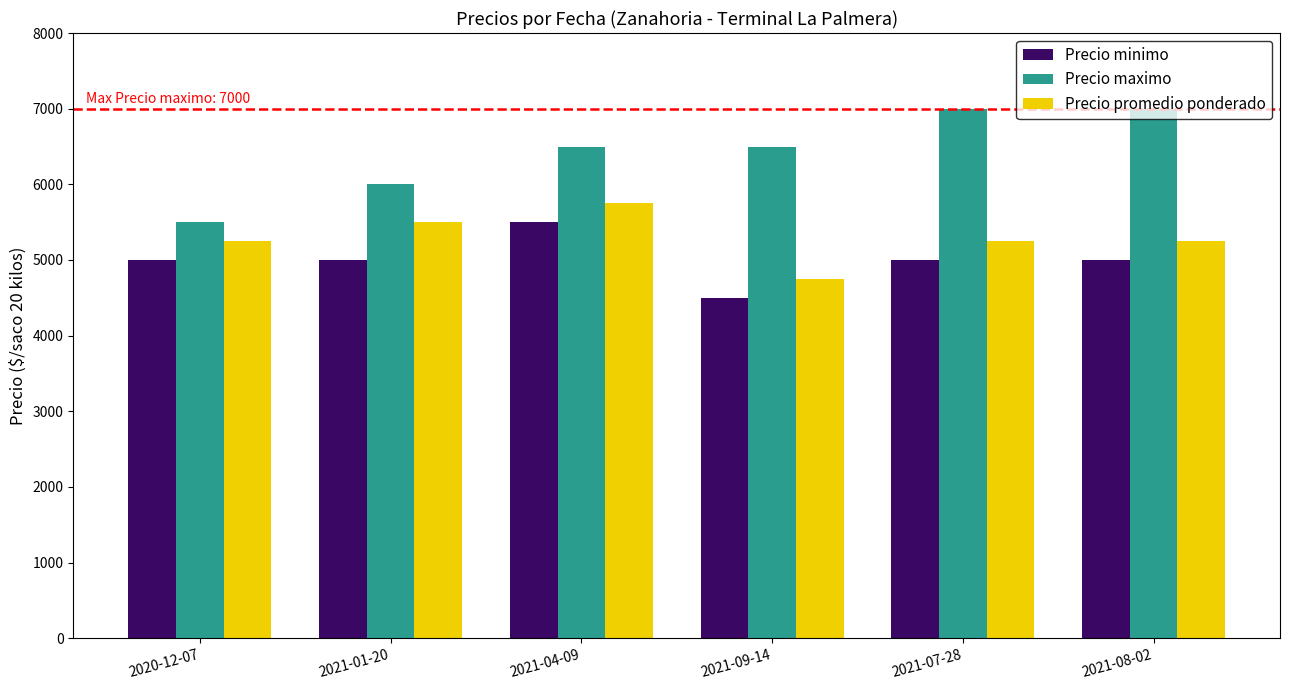

What is the label of the 4th bar from the right?

2021-04-09